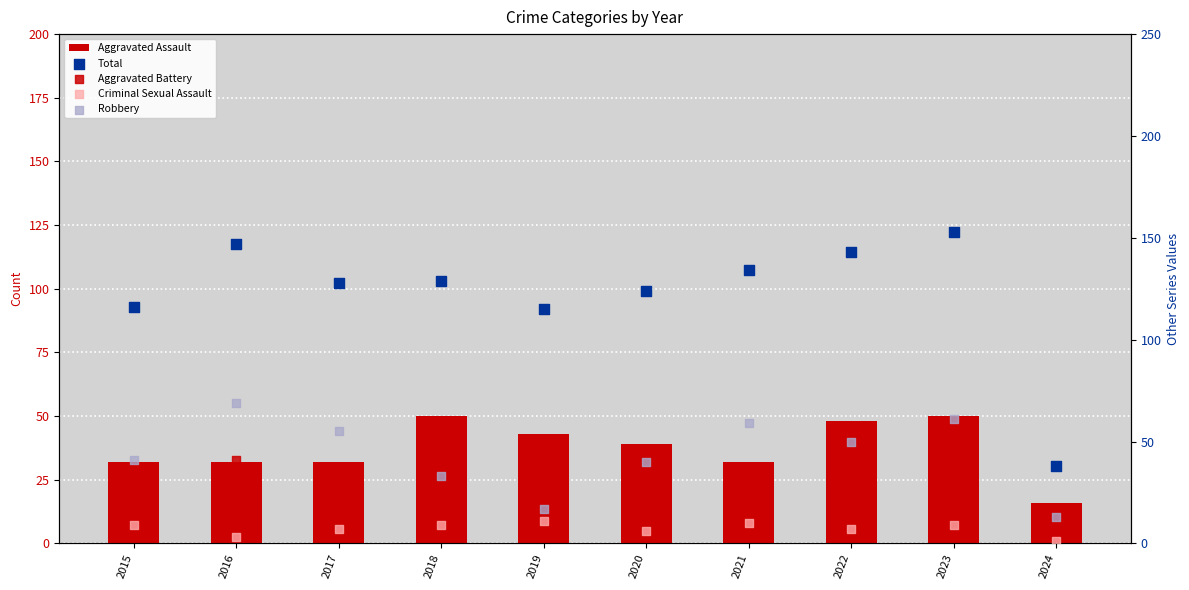

At how many categories does at least one series exceed 70?

9